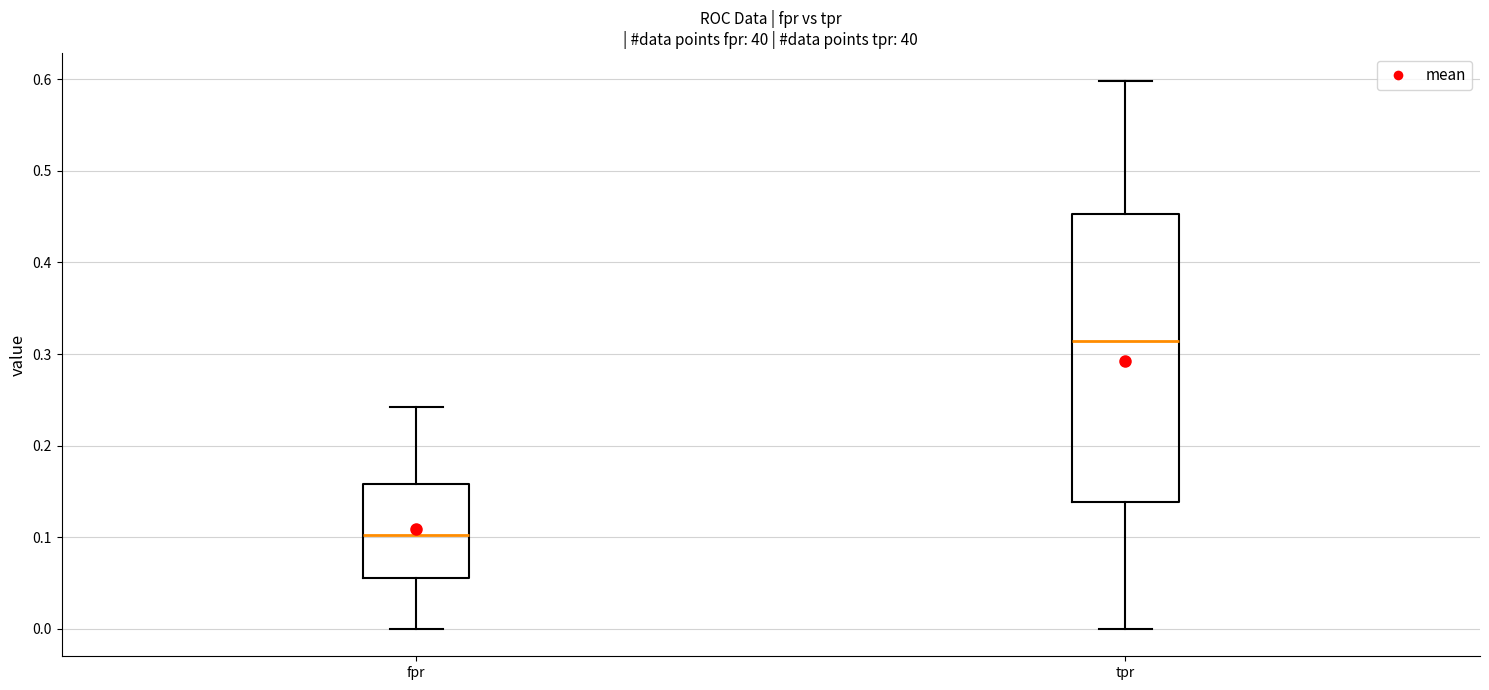

Where does the lower whisker of the box for tpr end on the y-axis? The values are not printed on the chart, so give them approximately, as read against the axis.

0.00